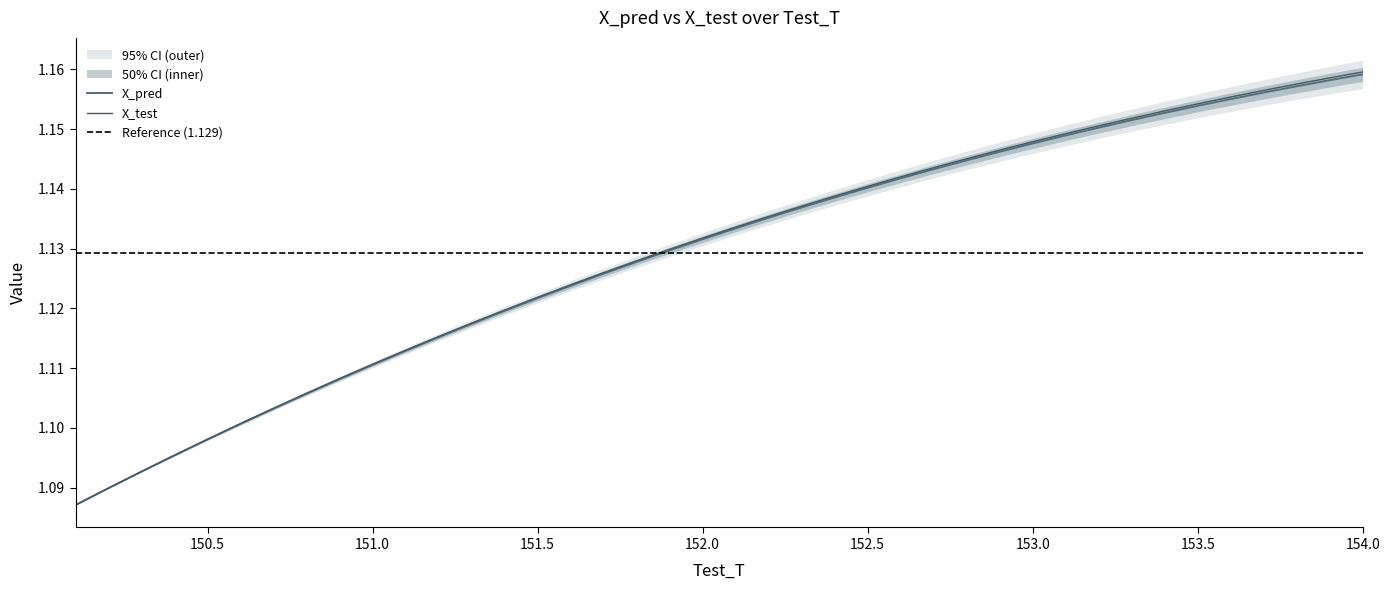

Does the chart have visible grid lines?

No